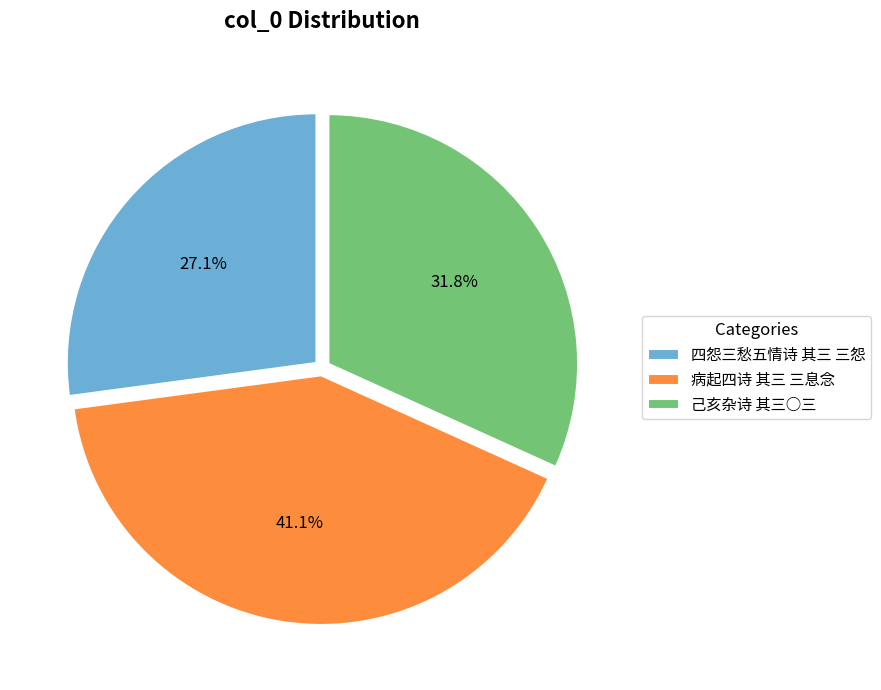

Which has a higher value, 四怨三愁五情诗 其三 三怨 or 病起四诗 其三 三息念?

病起四诗 其三 三息念